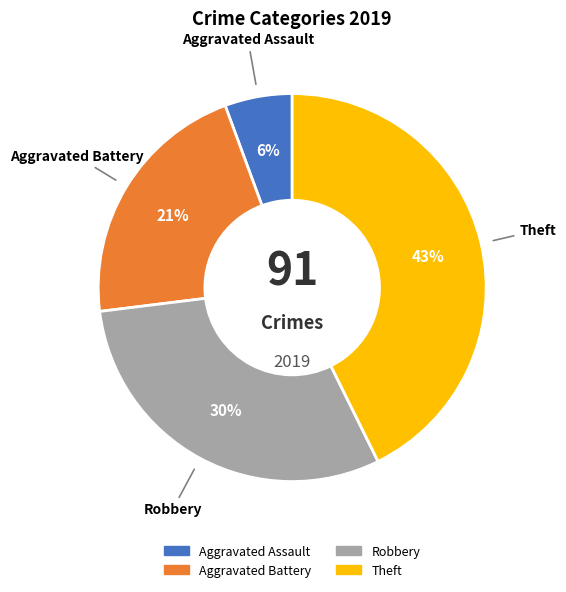

To the nearest percent, what is the difference between the largest and smallest slice percentages?

37%